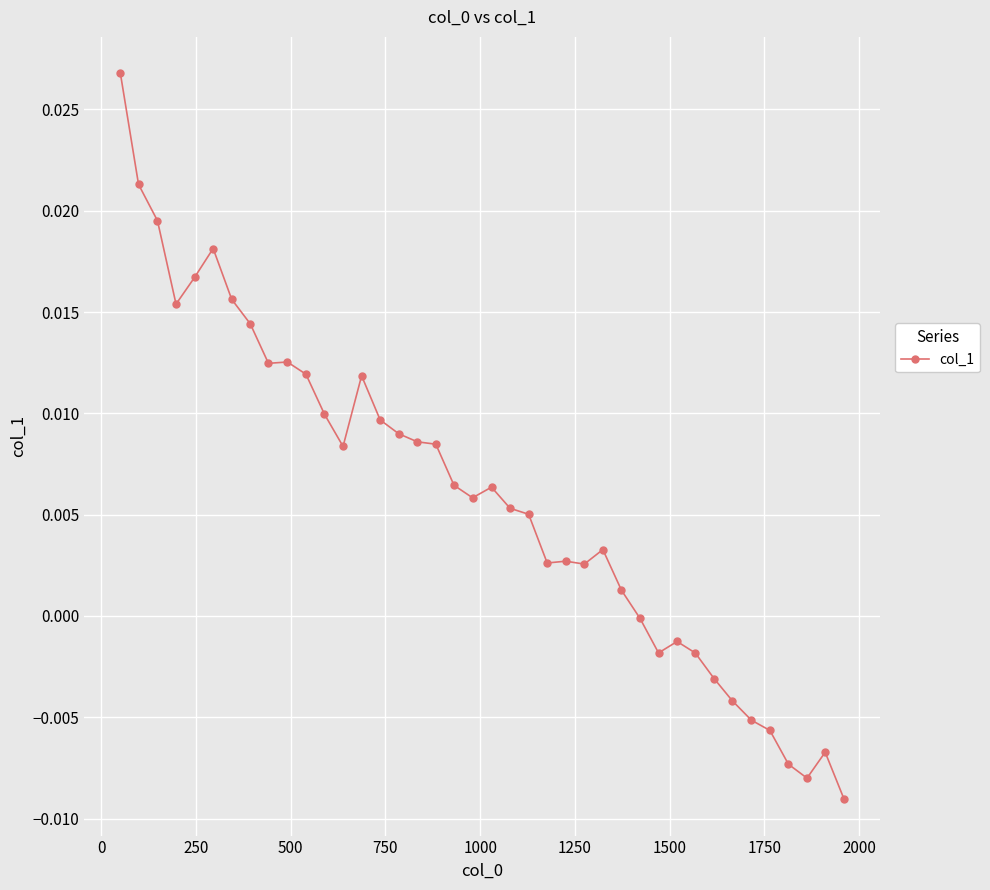

Is this an area chart (filled region under the line)?

No